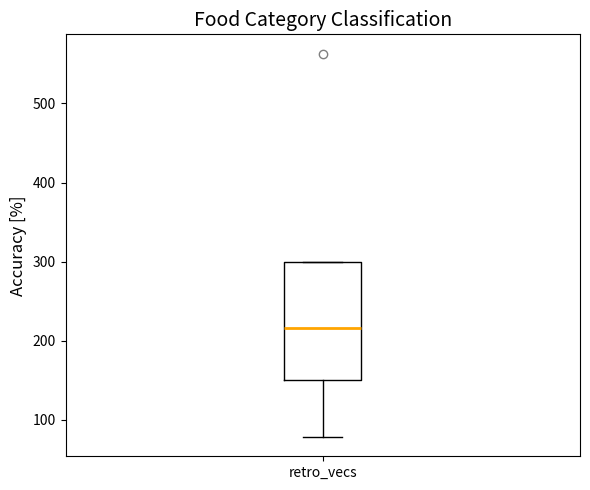

Read this box plot against the y-axis: the position of the median line, the range covered by the box, and the ends of both whiskers. The values are not printed on the chart, so give them approximately, as read against the axis.

median 220, box 150 to 300, whiskers 80 to 300